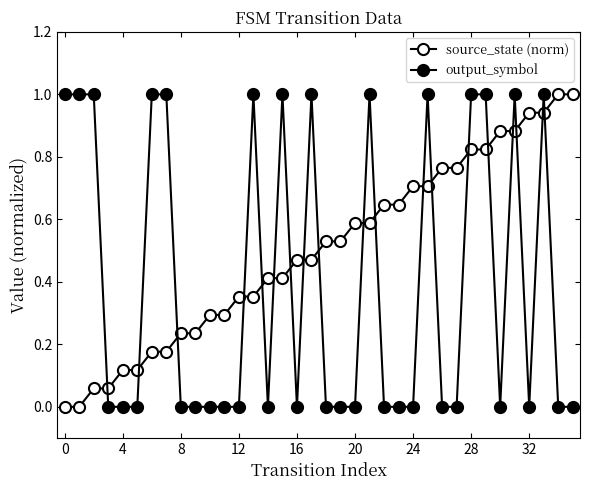

Does the chart have visible grid lines?

No